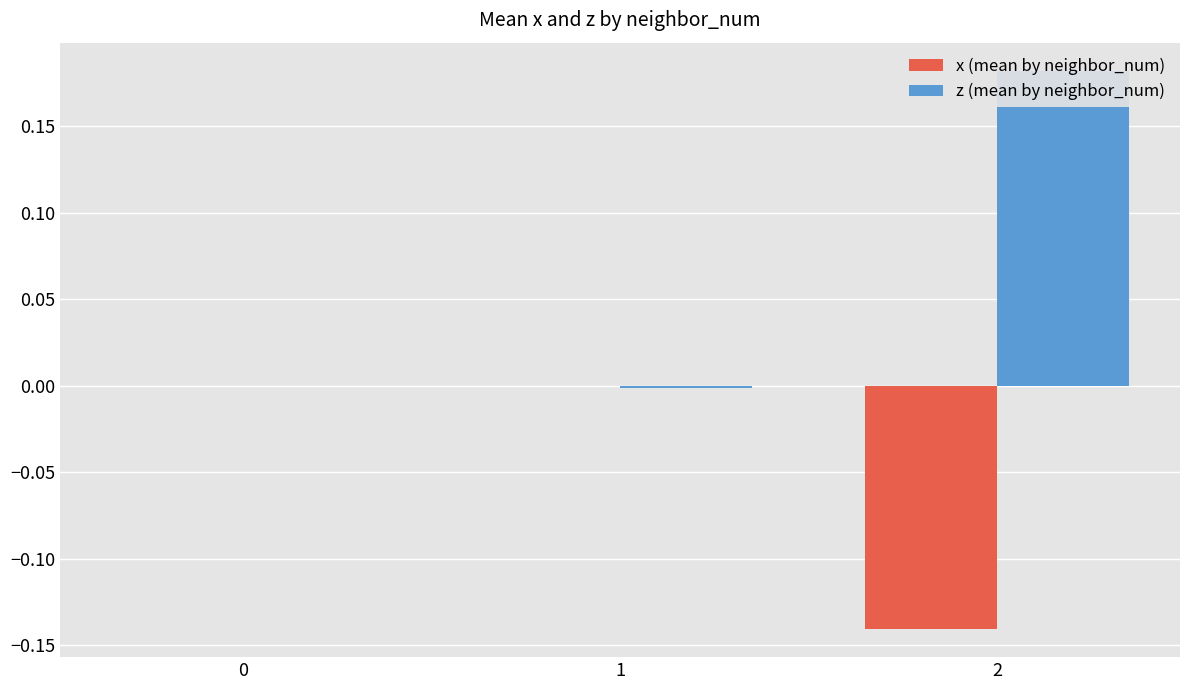

How many negative values does the z (mean by neighbor_num) series have?

1